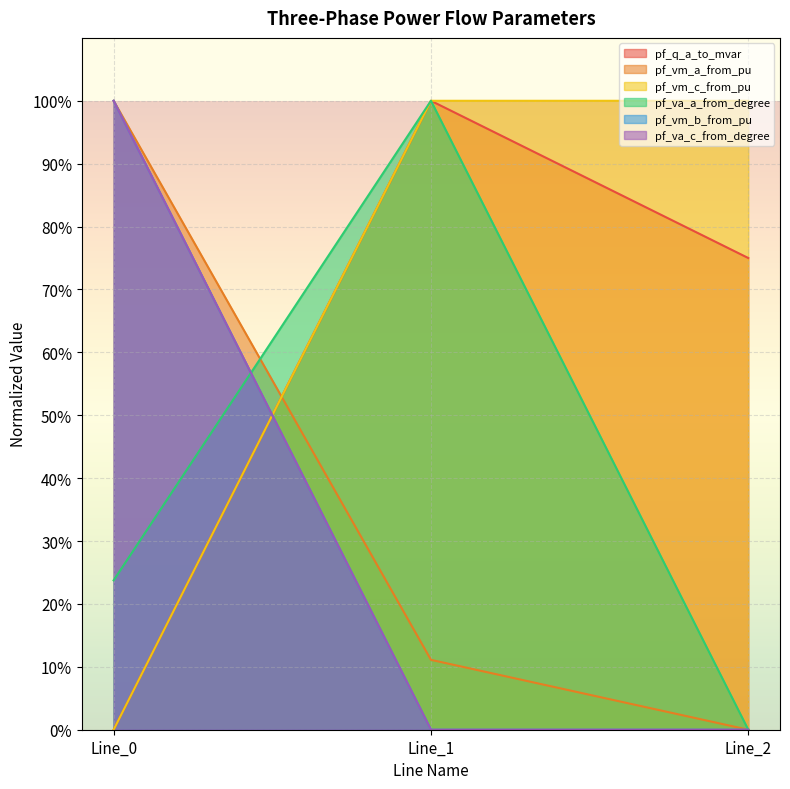

How many pf_vm_b_from_pu values are between 0 and 100?

3